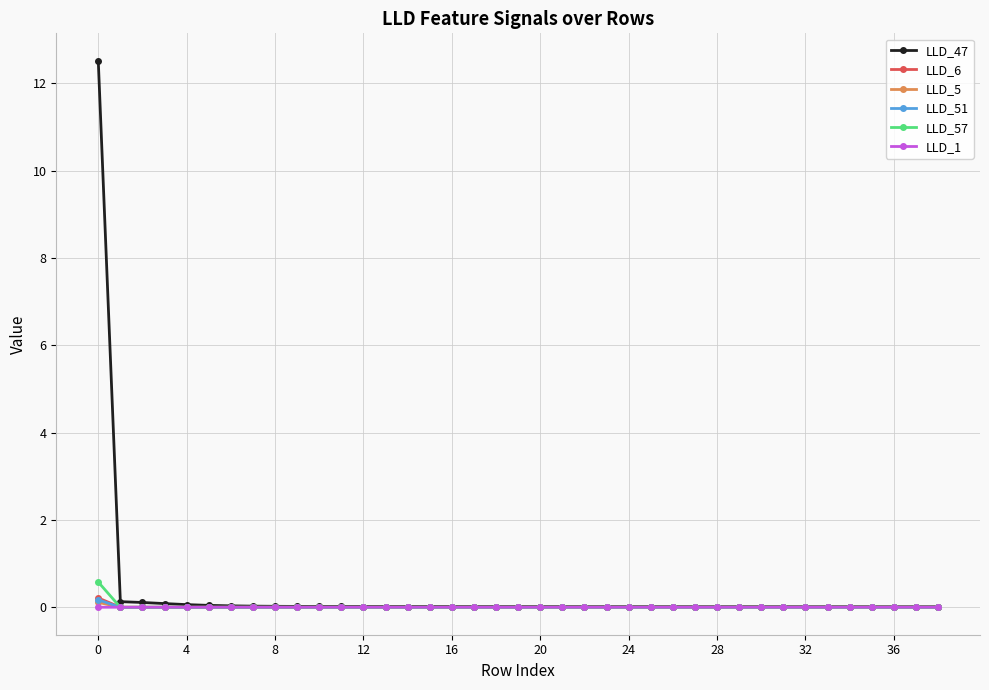

True or false: LLD_5 has more than 2 interior local peaks.

True